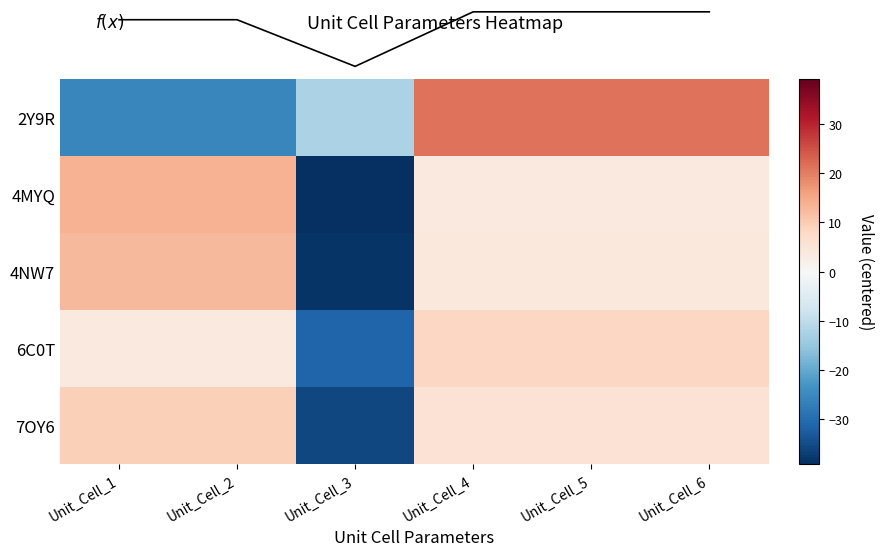

Where is f(x) nearest to the value 70?

Unit_Cell_1